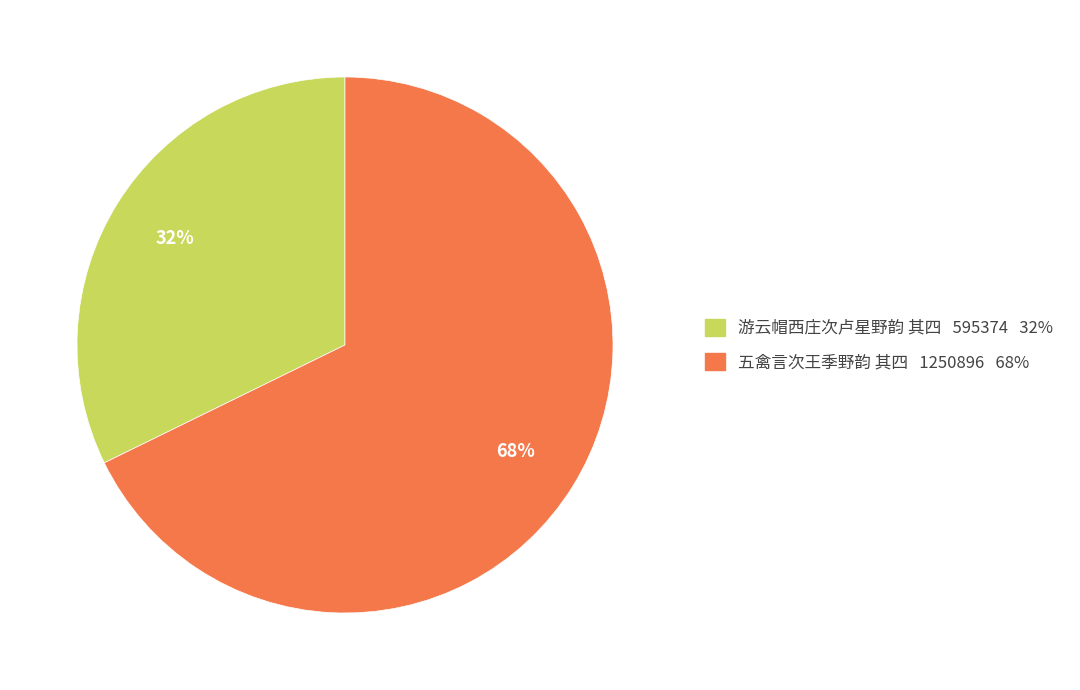

To the nearest percent, what portion does 五禽言次王季野韵 其四 represent?

68%